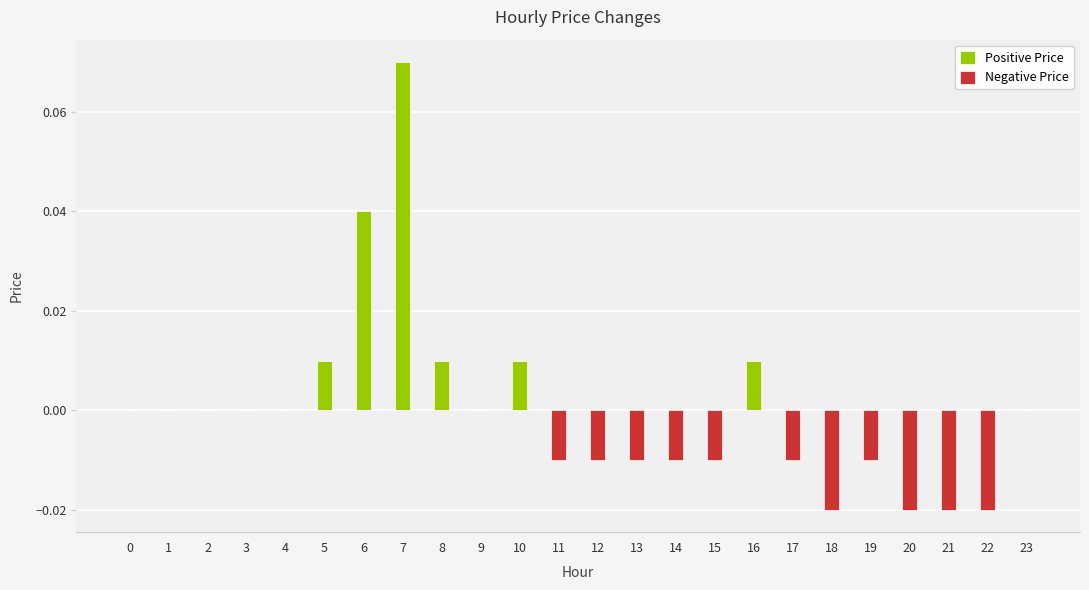

How many distinct data groups are displayed?

2